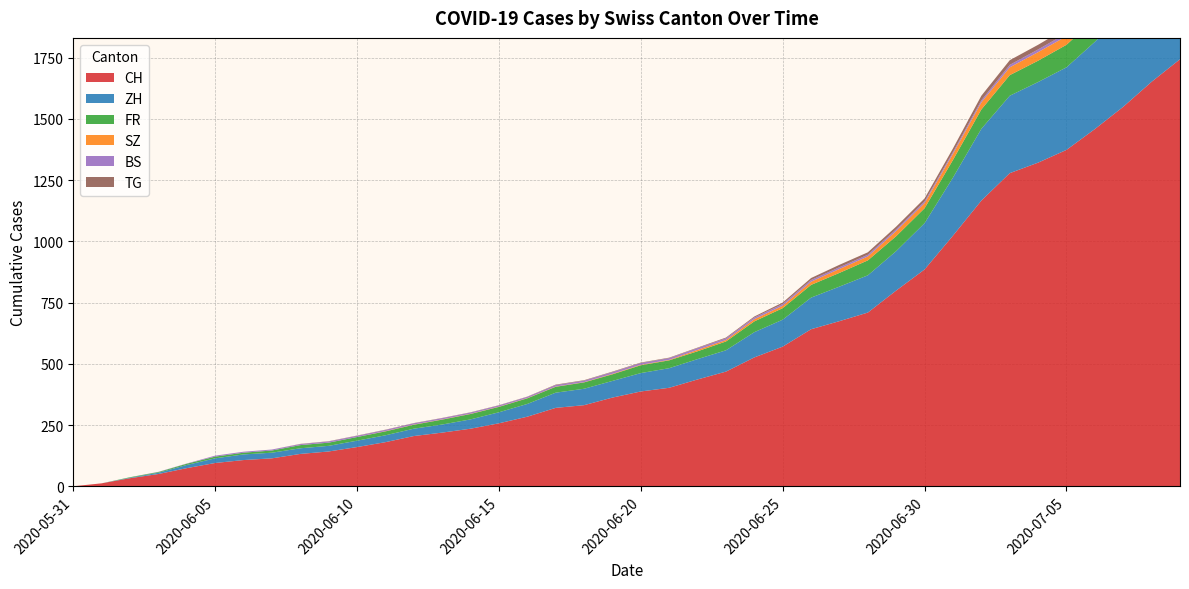

Reading left to right, transcribe all the data shown in this chart.

CH: 2020-05-31=0	2020-06-01=12	2020-06-02=33	2020-06-03=50	2020-06-04=74	2020-06-05=95	2020-06-06=107	2020-06-07=114	2020-06-08=132	2020-06-09=142	2020-06-10=160	2020-06-11=180	2020-06-12=205	2020-06-13=219	2020-06-14=235	2020-06-15=257	2020-06-16=284	2020-06-17=320	2020-06-18=331	2020-06-19=362	2020-06-20=387	2020-06-21=402	2020-06-22=436	2020-06-23=468	2020-06-24=526	2020-06-25=570	2020-06-26=641	2020-06-27=674	2020-06-28=709	2020-06-29=799	2020-06-30=885	2020-07-01=1023	2020-07-02=1166	2020-07-03=1278	2020-07-04=1321	2020-07-05=1373	2020-07-06=1458	2020-07-07=1549	2020-07-08=1651	2020-07-09=1743
ZH: 2020-05-31=0	2020-06-01=0	2020-06-02=2	2020-06-03=5	2020-06-04=13	2020-06-05=19	2020-06-06=23	2020-06-07=23	2020-06-08=23	2020-06-09=23	2020-06-10=26	2020-06-11=28	2020-06-12=30	2020-06-13=33	2020-06-14=38	2020-06-15=45	2020-06-16=52	2020-06-17=62	2020-06-18=67	2020-06-19=68	2020-06-20=75	2020-06-21=80	2020-06-22=83	2020-06-23=87	2020-06-24=103	2020-06-25=110	2020-06-26=129	2020-06-27=141	2020-06-28=152	2020-06-29=161	2020-06-30=189	2020-07-01=237	2020-07-02=293	2020-07-03=316	2020-07-04=329	2020-07-05=337	2020-07-06=356	2020-07-07=382	2020-07-08=405	2020-07-09=424
FR: 2020-05-31=0	2020-06-01=0	2020-06-02=2	2020-06-03=3	2020-06-04=5	2020-06-05=7	2020-06-06=7	2020-06-07=9	2020-06-08=13	2020-06-09=13	2020-06-10=15	2020-06-11=16	2020-06-12=16	2020-06-13=20	2020-06-14=22	2020-06-15=22	2020-06-16=23	2020-06-17=24	2020-06-18=26	2020-06-19=27	2020-06-20=32	2020-06-21=32	2020-06-22=32	2020-06-23=36	2020-06-24=44	2020-06-25=47	2020-06-26=52	2020-06-27=56	2020-06-28=61	2020-06-29=61	2020-06-30=61	2020-07-01=72	2020-07-02=79	2020-07-03=84	2020-07-04=87	2020-07-05=92	2020-07-06=94	2020-07-07=96	2020-07-08=99	2020-07-09=100
SZ: 2020-05-31=0	2020-06-01=0	2020-06-02=0	2020-06-03=0	2020-06-04=0	2020-06-05=0	2020-06-06=0	2020-06-07=0	2020-06-08=0	2020-06-09=0	2020-06-10=0	2020-06-11=1	2020-06-12=1	2020-06-13=1	2020-06-14=1	2020-06-15=1	2020-06-16=1	2020-06-17=1	2020-06-18=1	2020-06-19=2	2020-06-20=2	2020-06-21=2	2020-06-22=6	2020-06-23=6	2020-06-24=9	2020-06-25=10	2020-06-26=13	2020-06-27=16	2020-06-28=16	2020-06-29=21	2020-06-30=21	2020-07-01=25	2020-07-02=29	2020-07-03=32	2020-07-04=35	2020-07-05=35	2020-07-06=35	2020-07-07=42	2020-07-08=46	2020-07-09=49
BS: 2020-05-31=0	2020-06-01=0	2020-06-02=0	2020-06-03=1	2020-06-04=1	2020-06-05=4	2020-06-06=4	2020-06-07=4	2020-06-08=4	2020-06-09=5	2020-06-10=5	2020-06-11=5	2020-06-12=5	2020-06-13=5	2020-06-14=5	2020-06-15=5	2020-06-16=5	2020-06-17=6	2020-06-18=6	2020-06-19=7	2020-06-20=7	2020-06-21=7	2020-06-22=7	2020-06-23=7	2020-06-24=7	2020-06-25=7	2020-06-26=7	2020-06-27=7	2020-06-28=7	2020-06-29=7	2020-06-30=7	2020-07-01=7	2020-07-02=8	2020-07-03=10	2020-07-04=11	2020-07-05=12	2020-07-06=12	2020-07-07=15	2020-07-08=18	2020-07-09=21
TG: 2020-05-31=0	2020-06-01=0	2020-06-02=0	2020-06-03=0	2020-06-04=0	2020-06-05=0	2020-06-06=0	2020-06-07=0	2020-06-08=1	2020-06-09=1	2020-06-10=1	2020-06-11=1	2020-06-12=1	2020-06-13=1	2020-06-14=1	2020-06-15=1	2020-06-16=1	2020-06-17=2	2020-06-18=2	2020-06-19=2	2020-06-20=2	2020-06-21=2	2020-06-22=2	2020-06-23=3	2020-06-24=4	2020-06-25=6	2020-06-26=8	2020-06-27=10	2020-06-28=10	2020-06-29=11	2020-06-30=12	2020-07-01=15	2020-07-02=19	2020-07-03=19	2020-07-04=19	2020-07-05=21	2020-07-06=21	2020-07-07=21	2020-07-08=24	2020-07-09=27